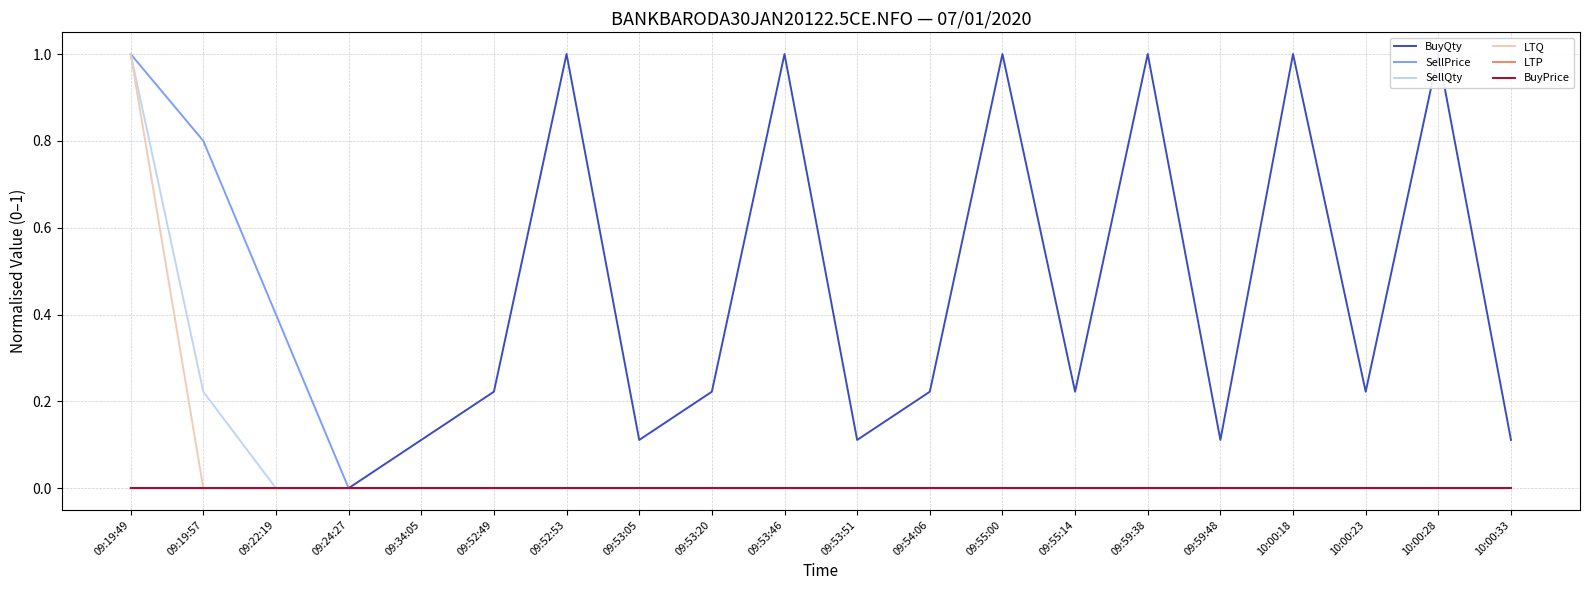

List the series in order of their peak value, highest first.

BuyQty, SellPrice, SellQty, LTQ, LTP, BuyPrice